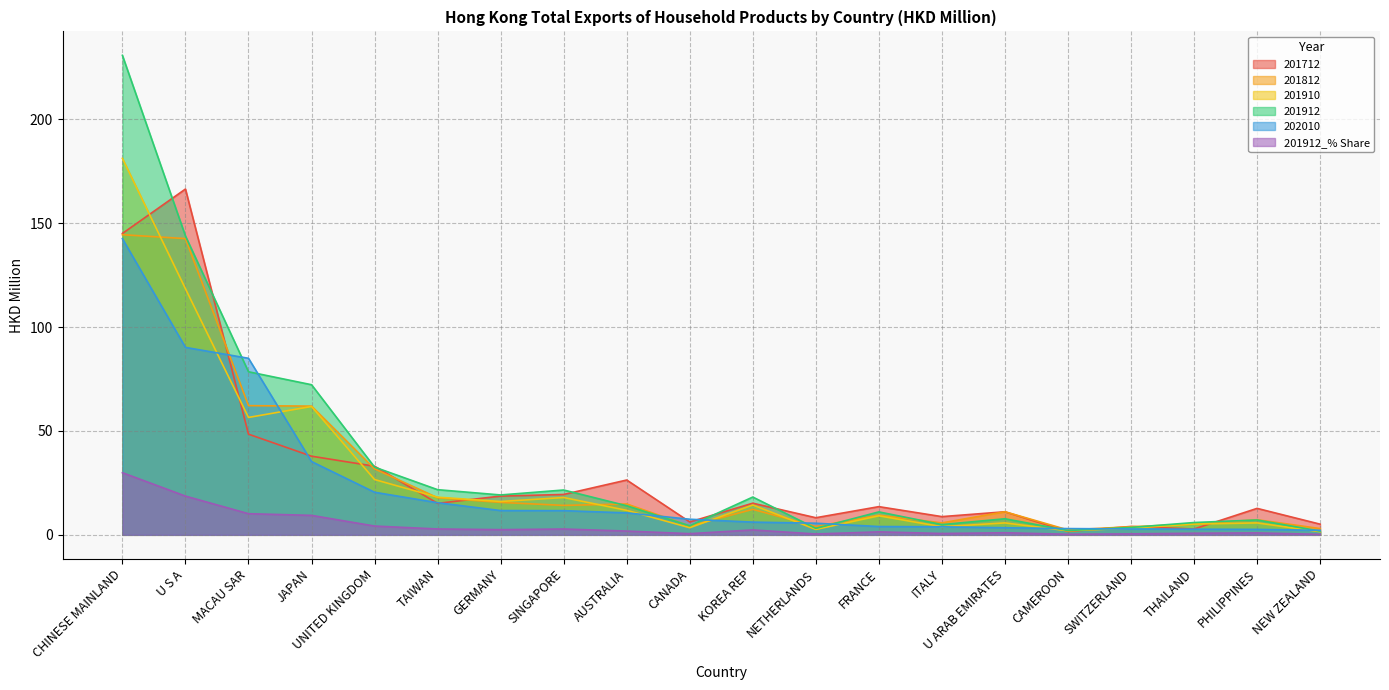

True or false: 201912_% Share and 201712 intersect in this chart.

False